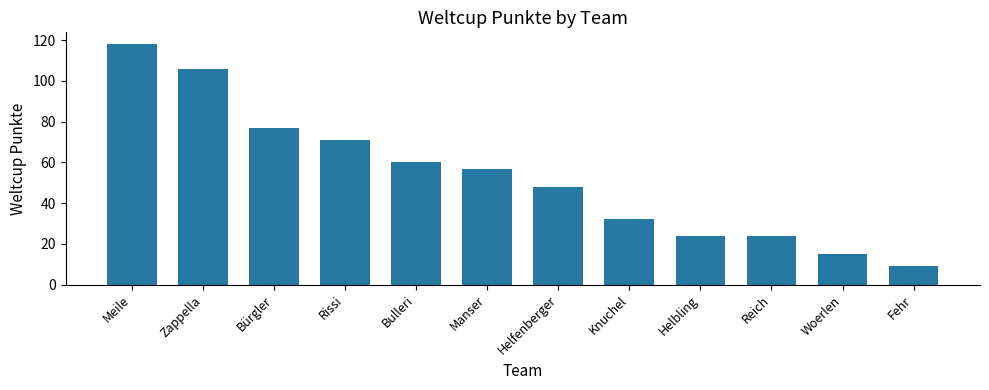

What is the label of the 9th bar from the right?

Rissi